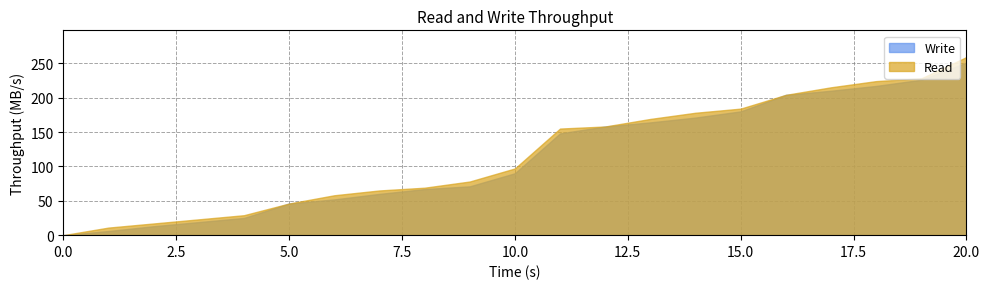

At 14, list the series in order from smallest to largest.

Write, Read